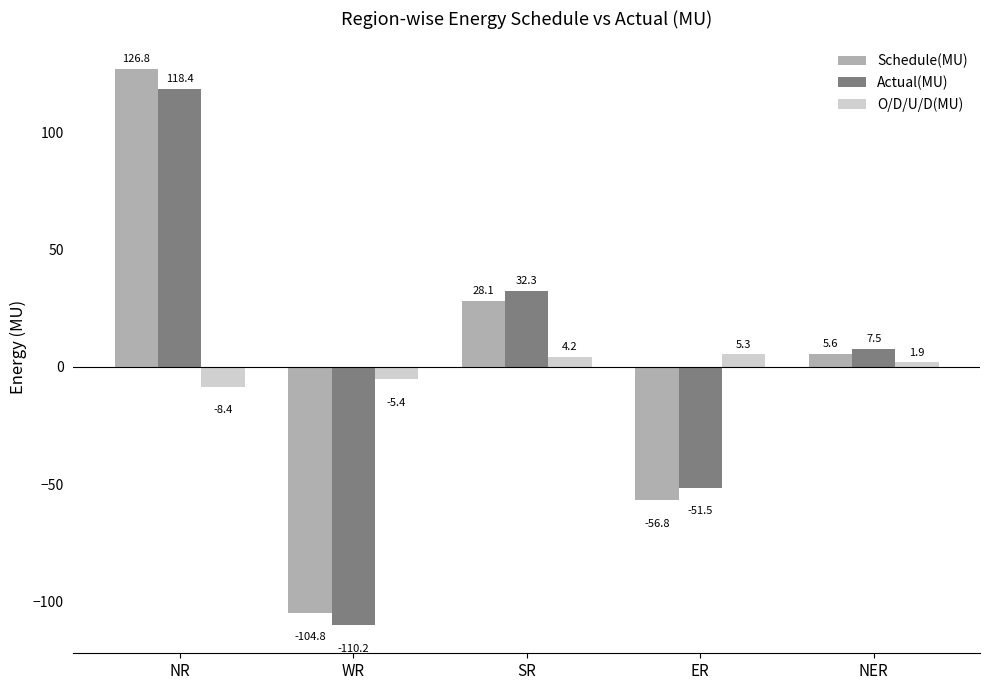

What is the value of the Schedule(MU) bar at the 1st from the left?

126.8